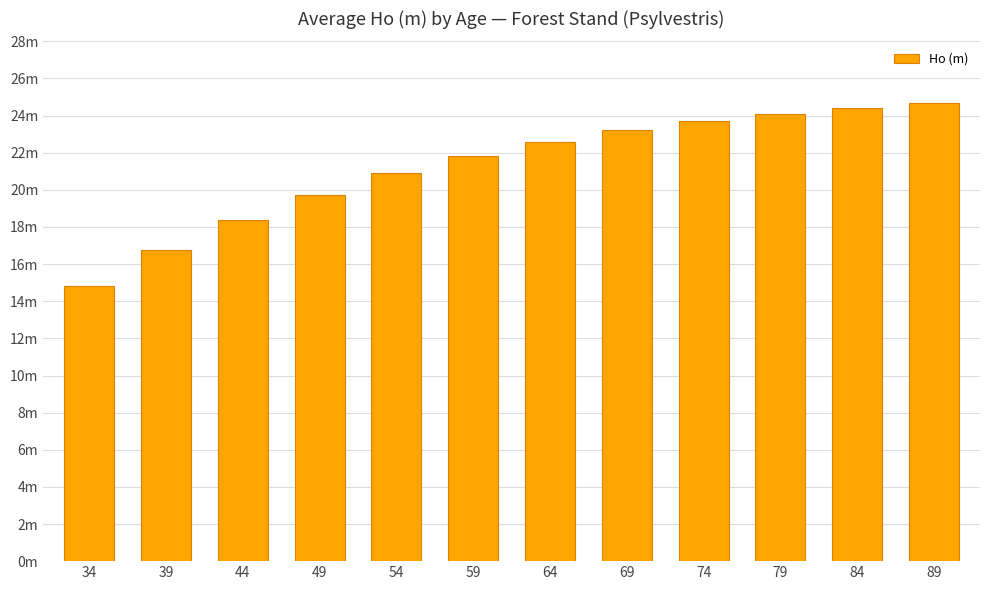

The value at 79 is 37.1. True or false?

False